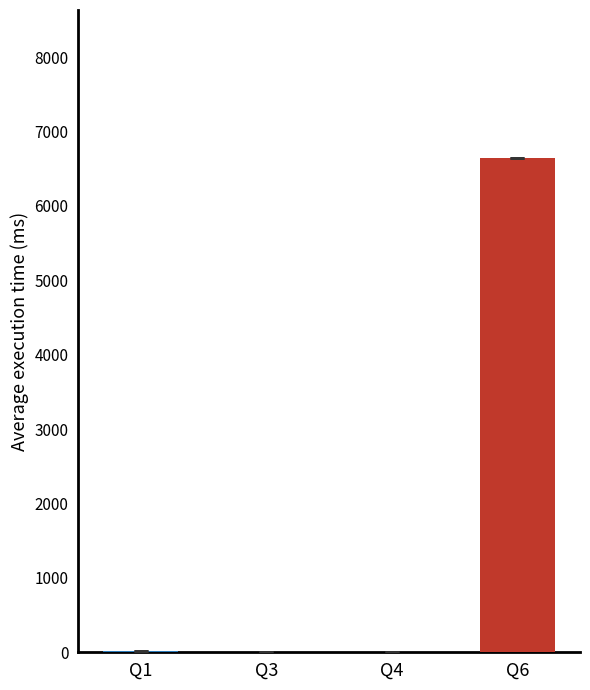

What is the difference between the values at Q3 and Q6?

6635.7